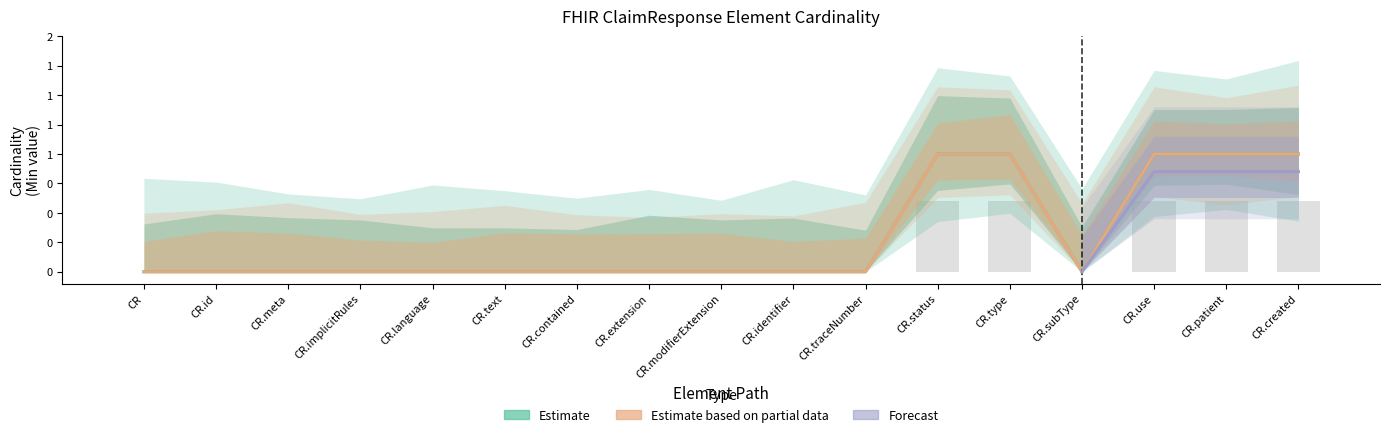

Count the Min values in the range 0 to 1.

17